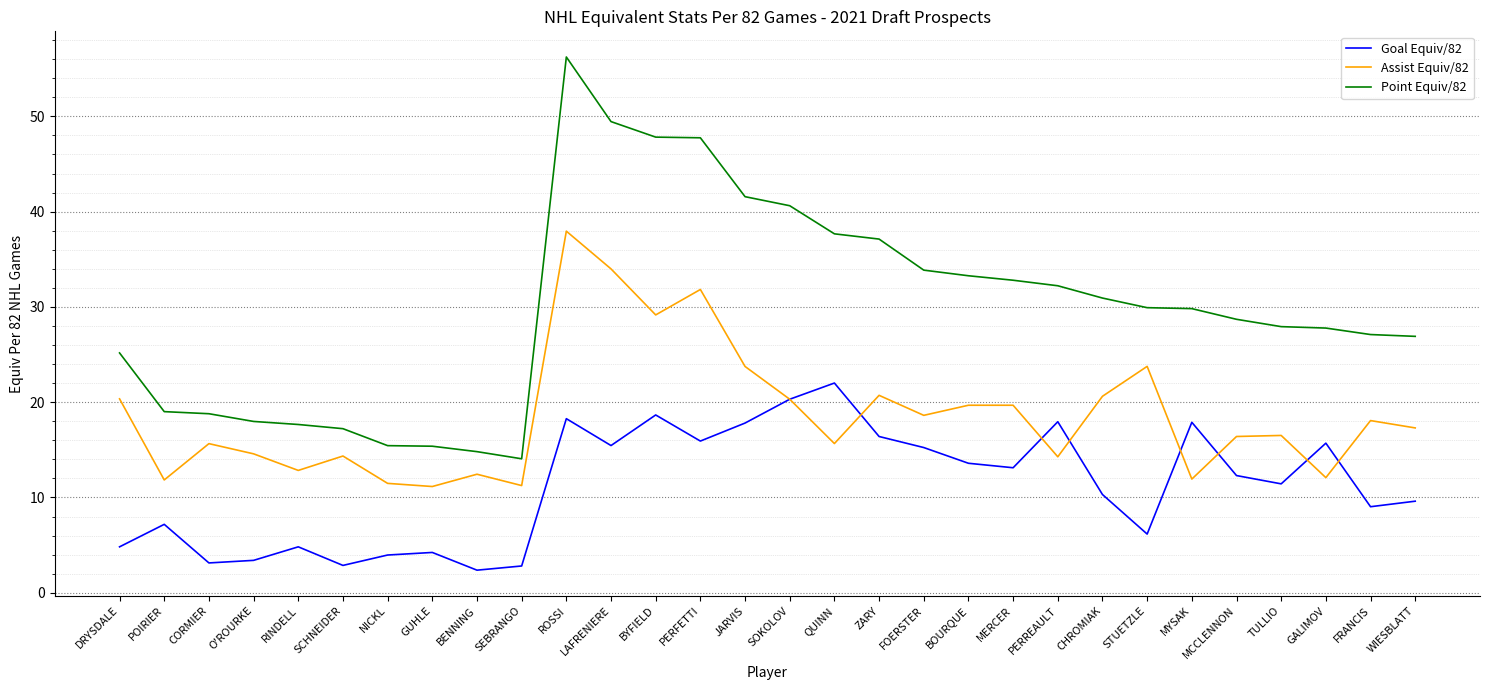

Which series has the widest spread of values?

Point Equiv/82